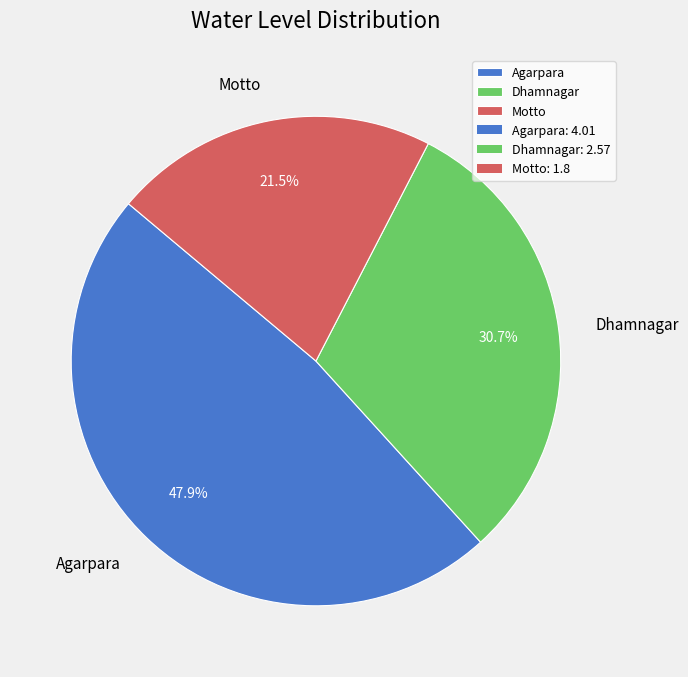

What percentage do Dhamnagar and Agarpara together represent?

78.5%